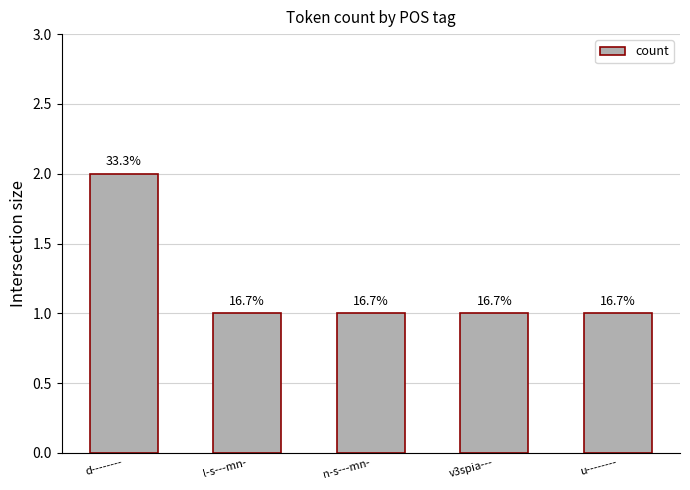

Approximately how many times larger is the value at n-s---mn- compared to d--------?

0.5